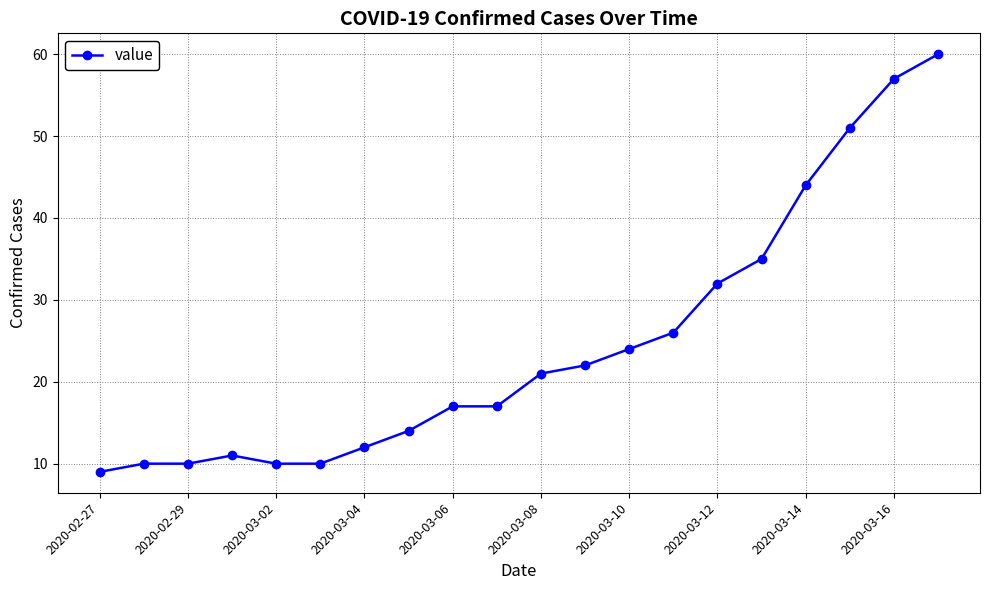

What is the minimum value shown in the chart?

9